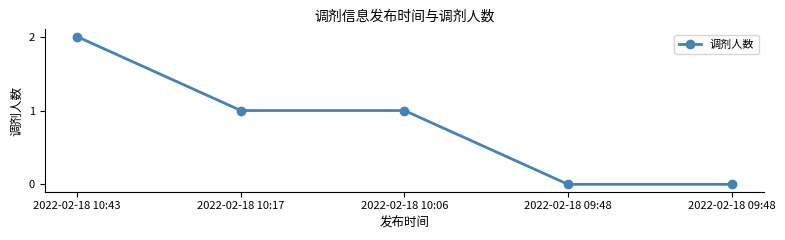

How many data points are less than 1?

2